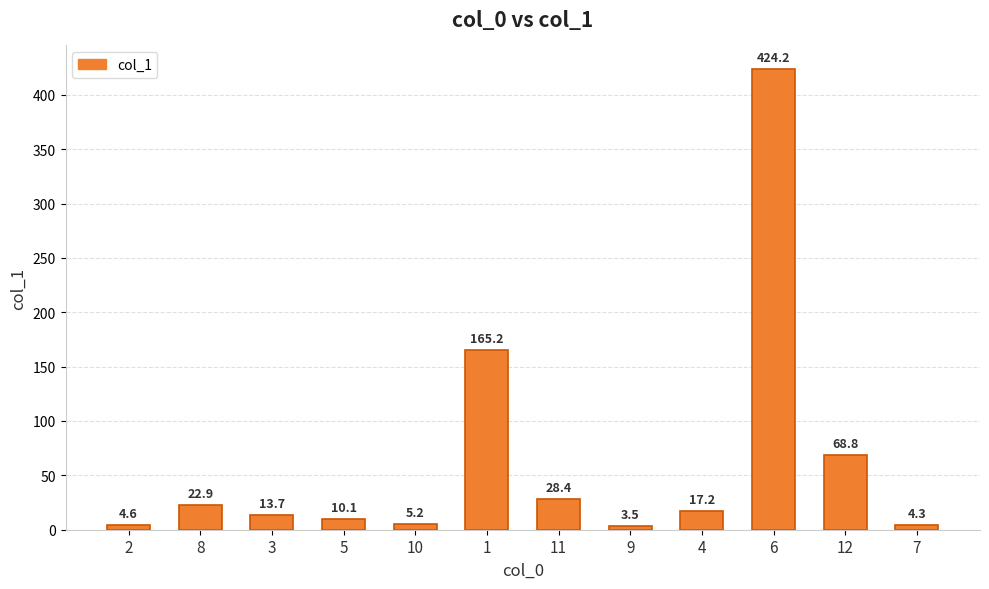

Between 7 and 11, which is larger?

11